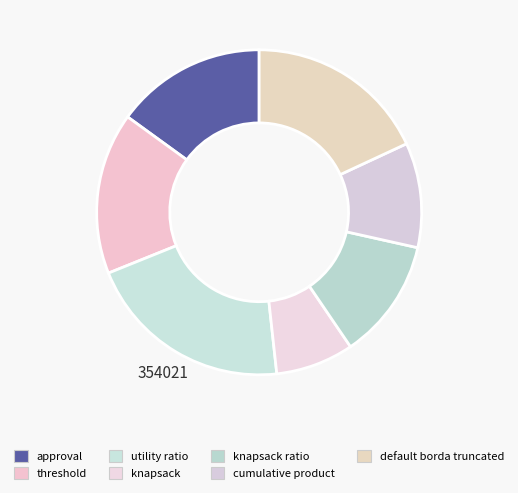

To the nearest percent, what is the difference between the largest and smallest slice percentages?

13%